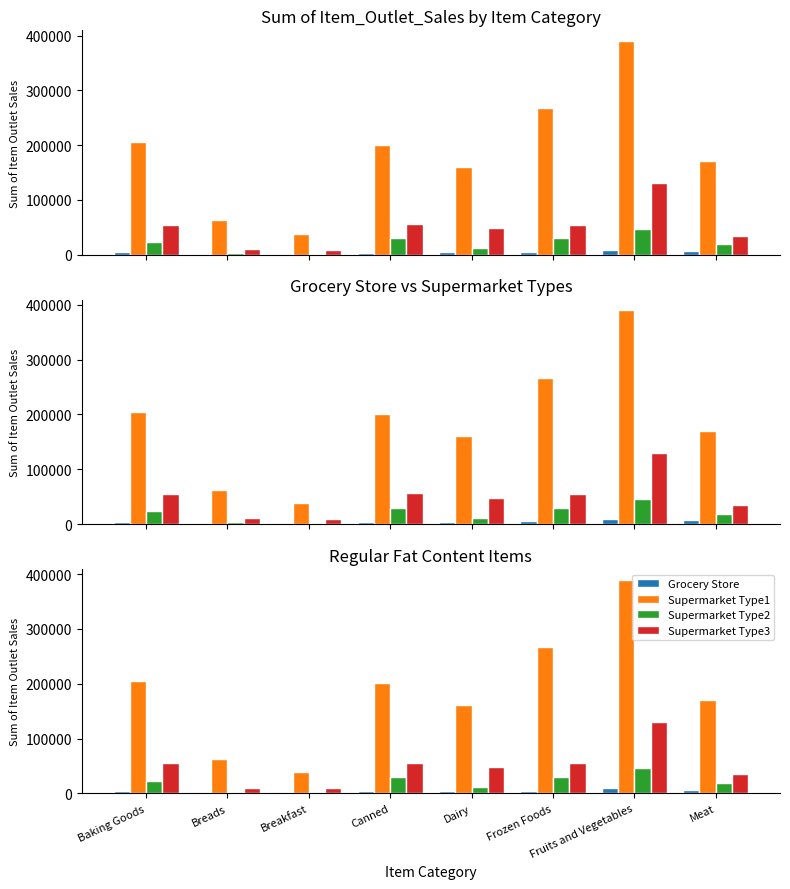

Which series changed the most between Frozen Foods and Fruits and Vegetables?

Supermarket Type1